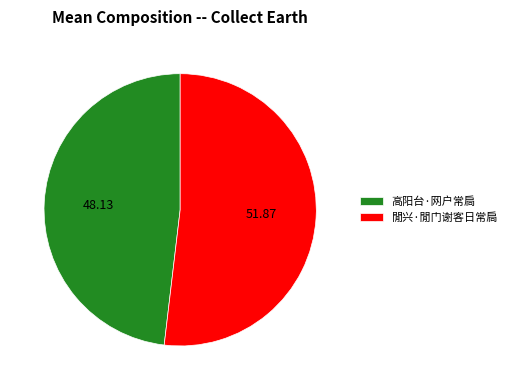

What is the largest slice in the pie chart?

閒兴·閒门谢客日常扃